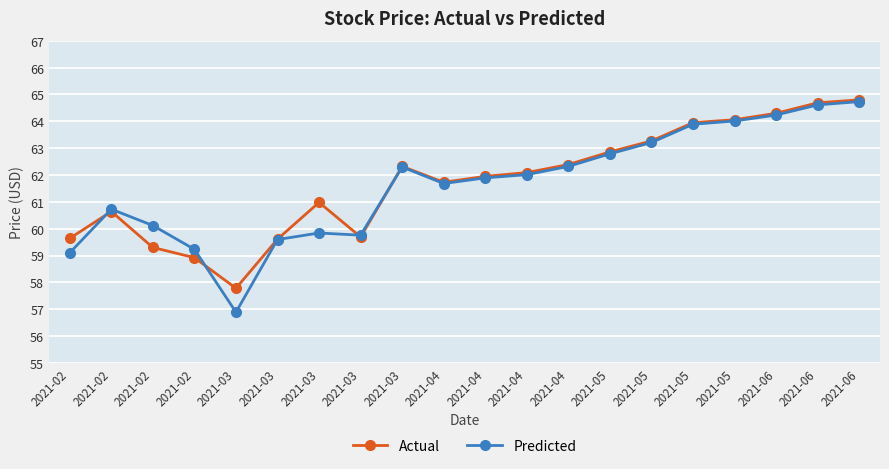

What value does the Predicted series have at 2021-03?

59.6